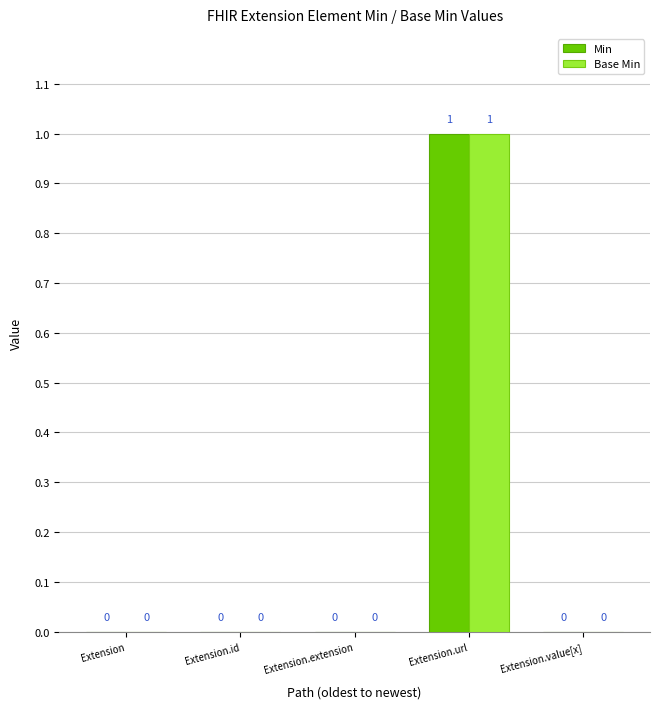

Is it true that Base Min equals 0 at Extension.extension?

True